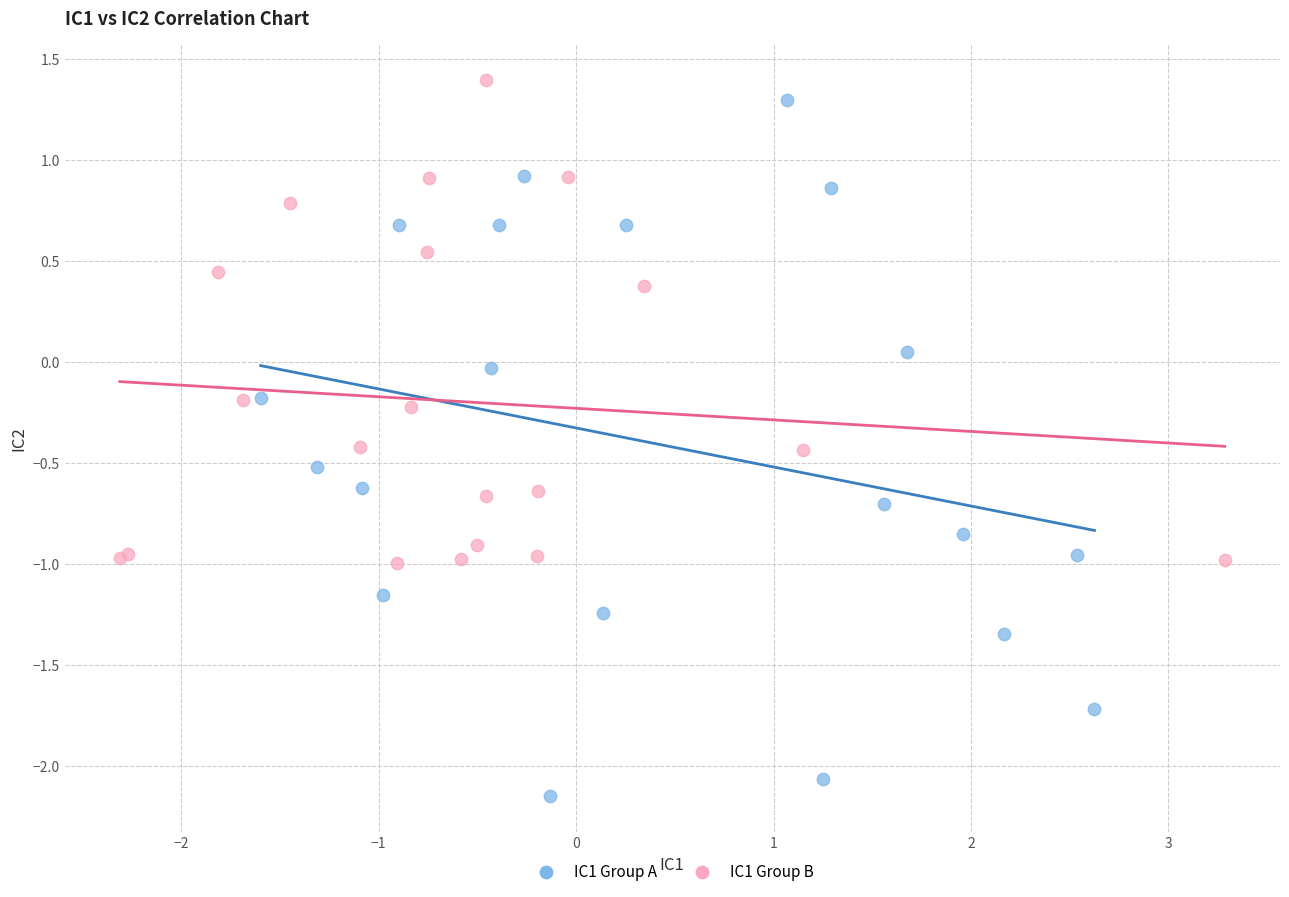

Which series has the widest spread of Y values?

IC1 Group A